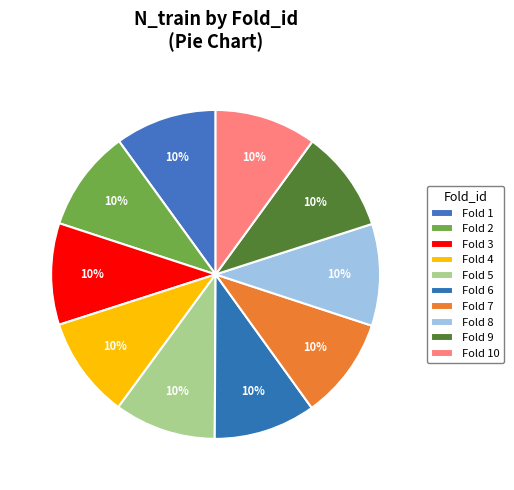

Count the number of slices in the pie.

10